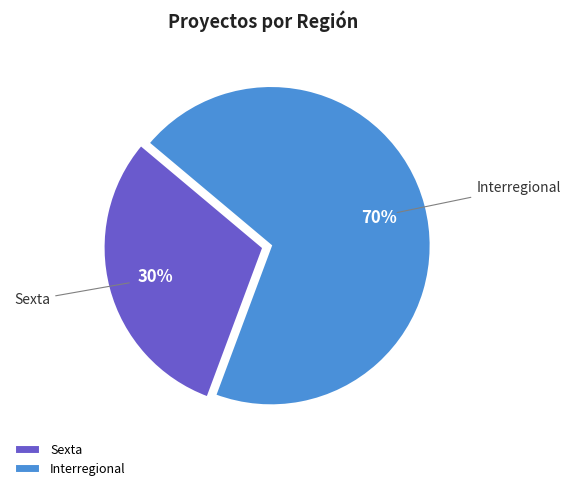

What percentage is the Interregional slice, to the nearest percent?

70%